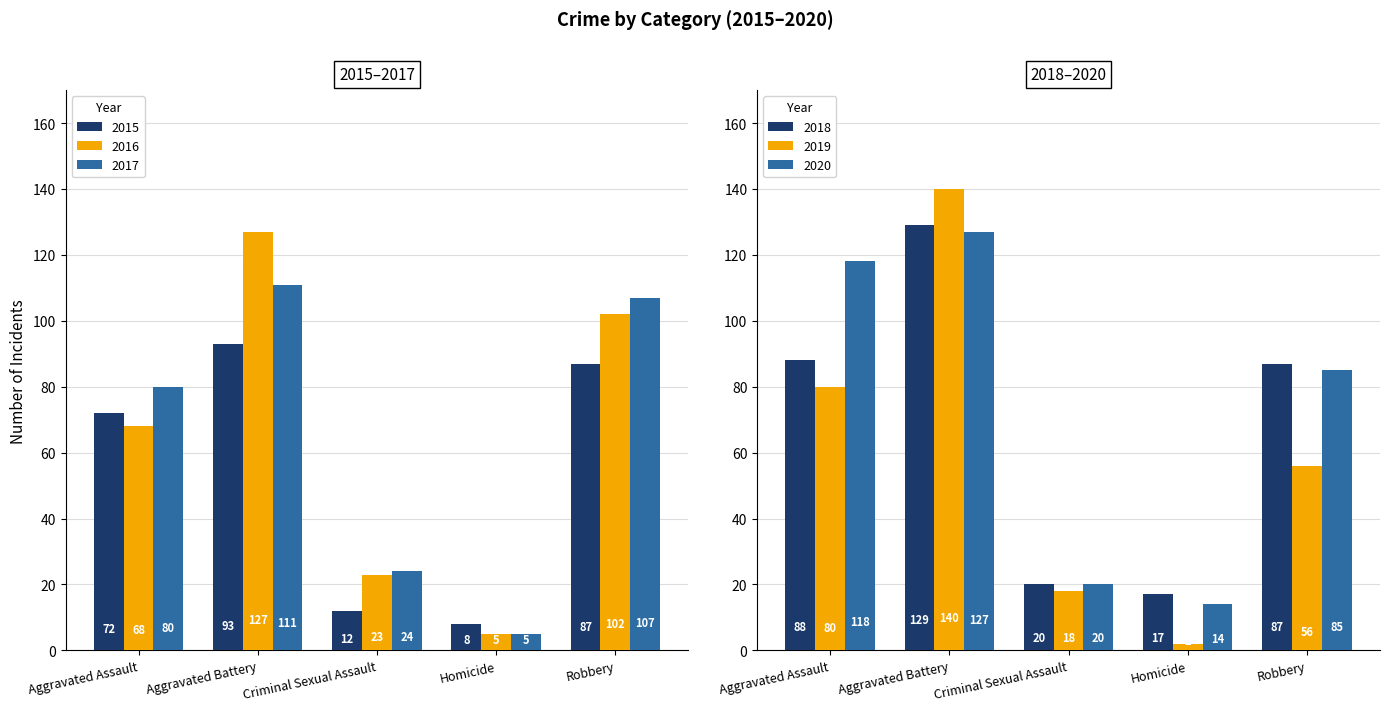

Between Criminal Sexual Assault and Robbery, which is larger?

Robbery